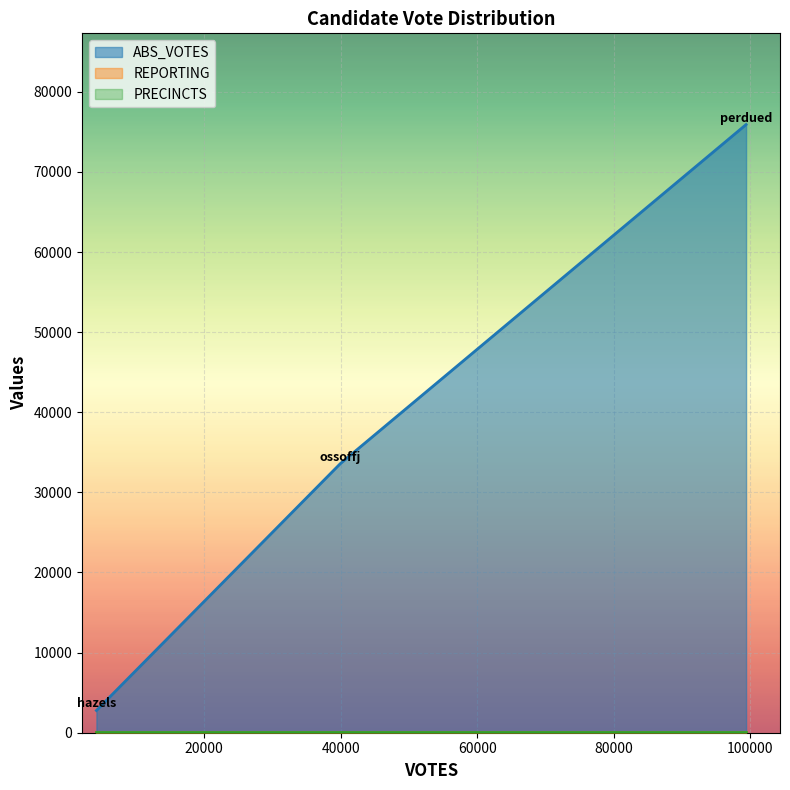

At hazels, list the series in order from largest to smallest.

ABS_VOTES, REPORTING, PRECINCTS